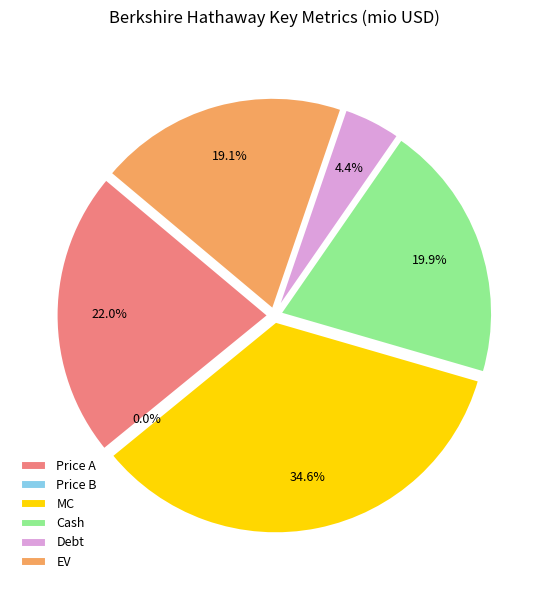

Is it true that EV is 19% of the pie?

True